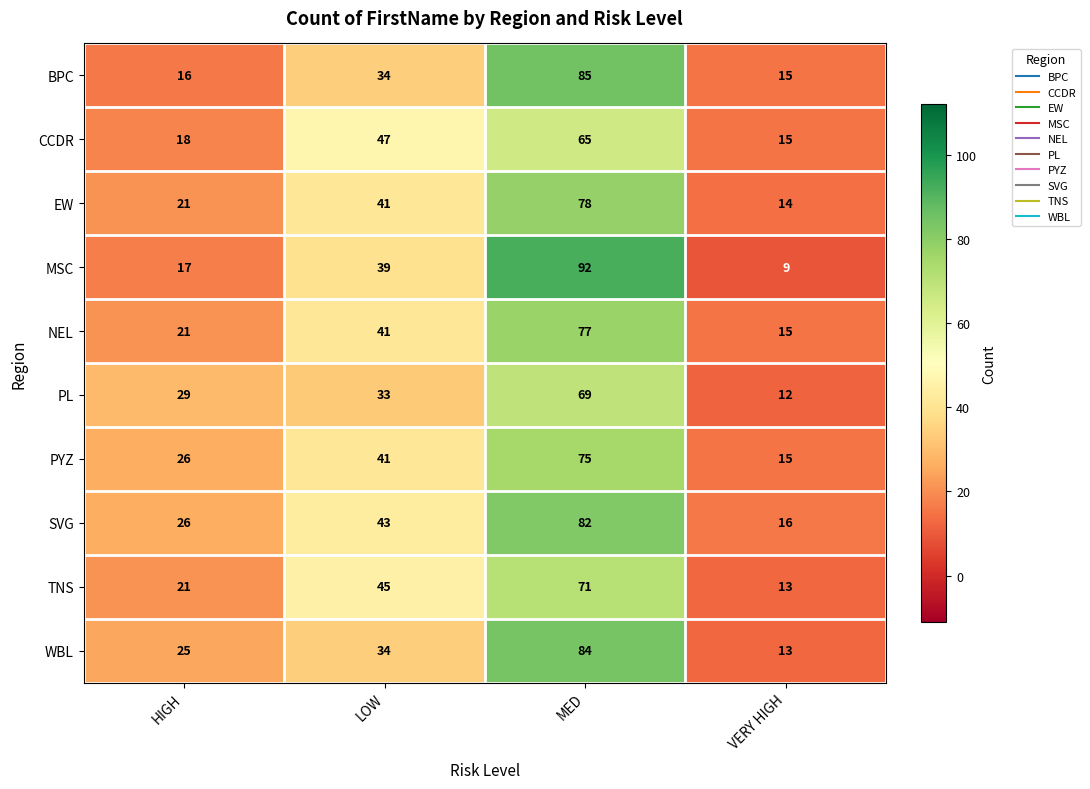

What is the maximum value for PYZ?

75